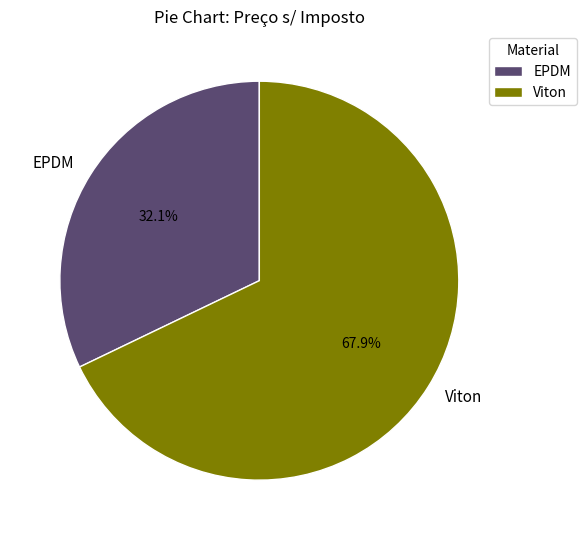

Between Viton and EPDM, which is larger?

Viton